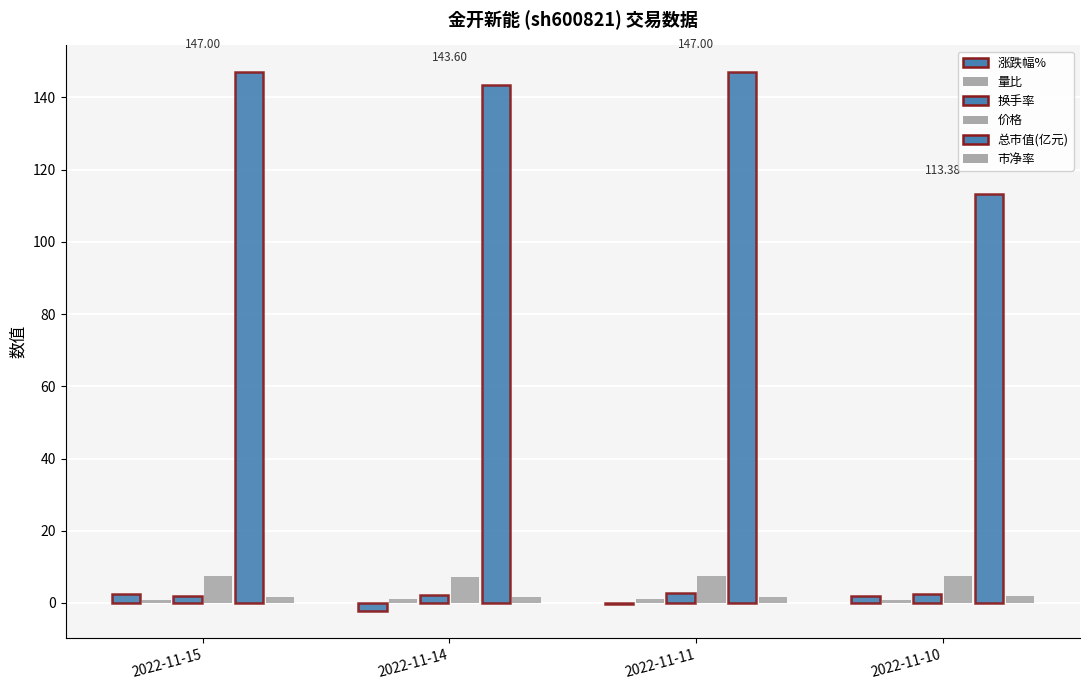

Is the value of 换手率 at 2022-11-14 greater than the value of 市净率 at 2022-11-10?

Yes